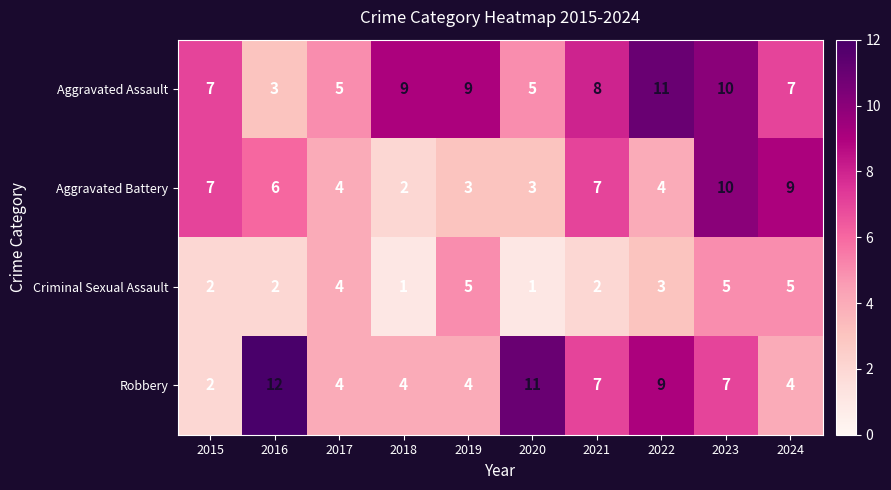

What value does the Aggravated Battery series have at 2023?

10